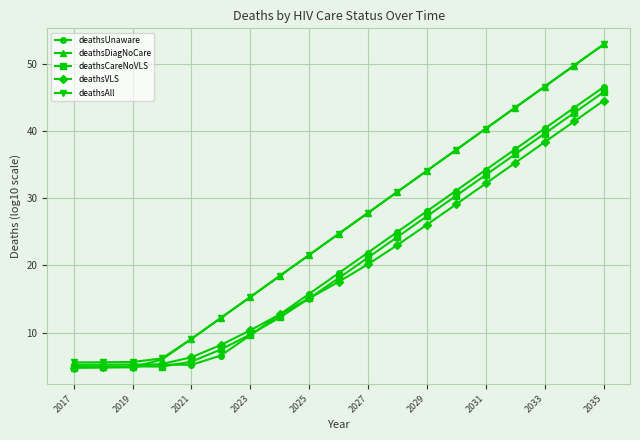

Which series has the widest spread of values?

deathsDiagNoCare